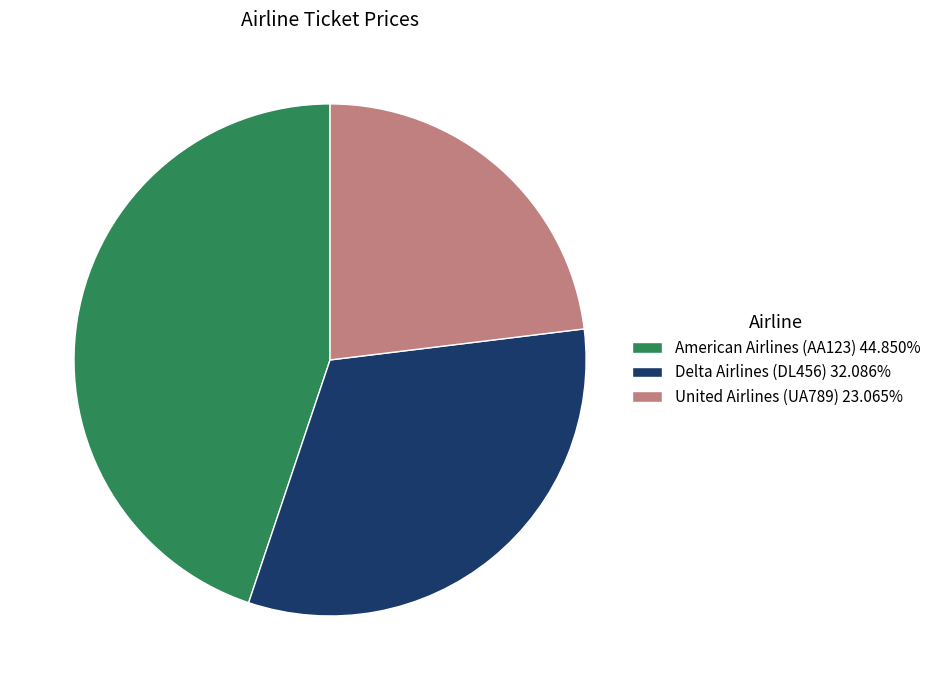

Does United Airlines (UA789) represent more than half of the total?

No